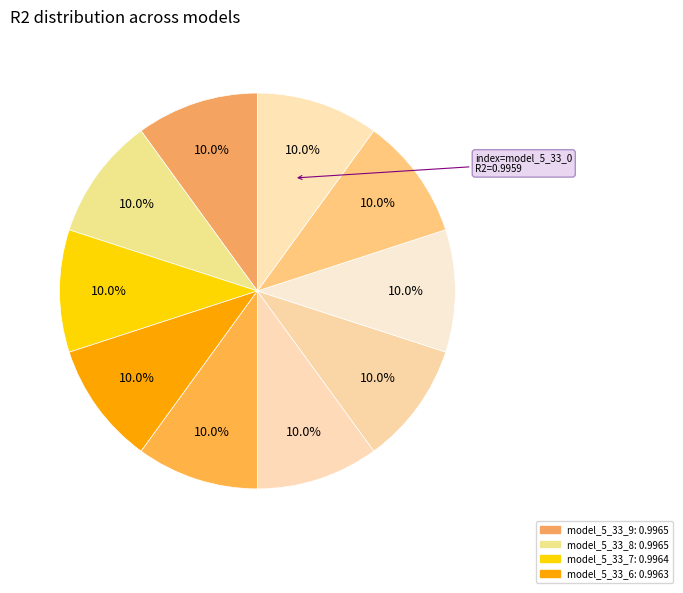

Count the number of slices in the pie.

10